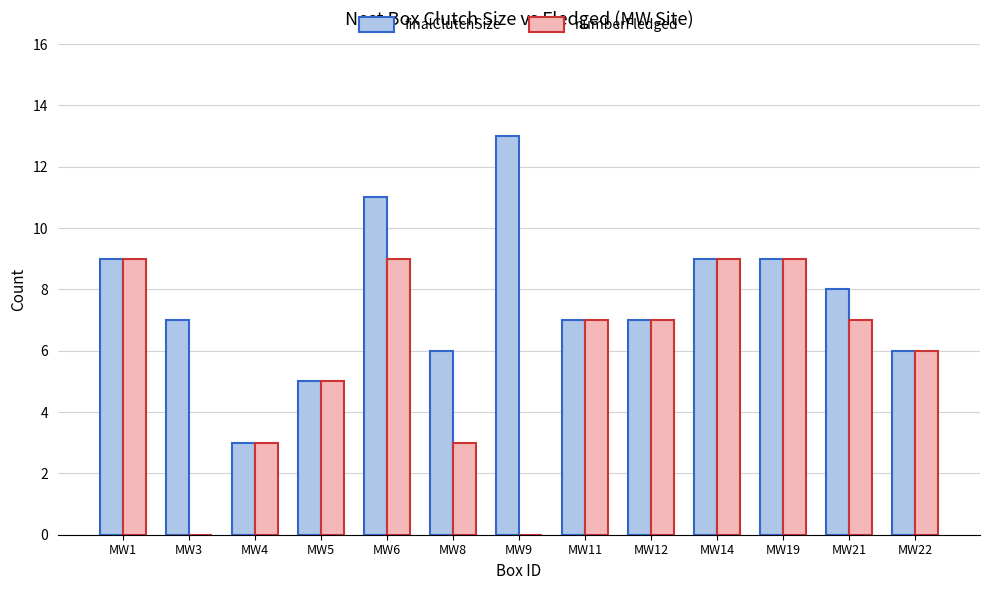

What is the total value across all series at MW12?

14